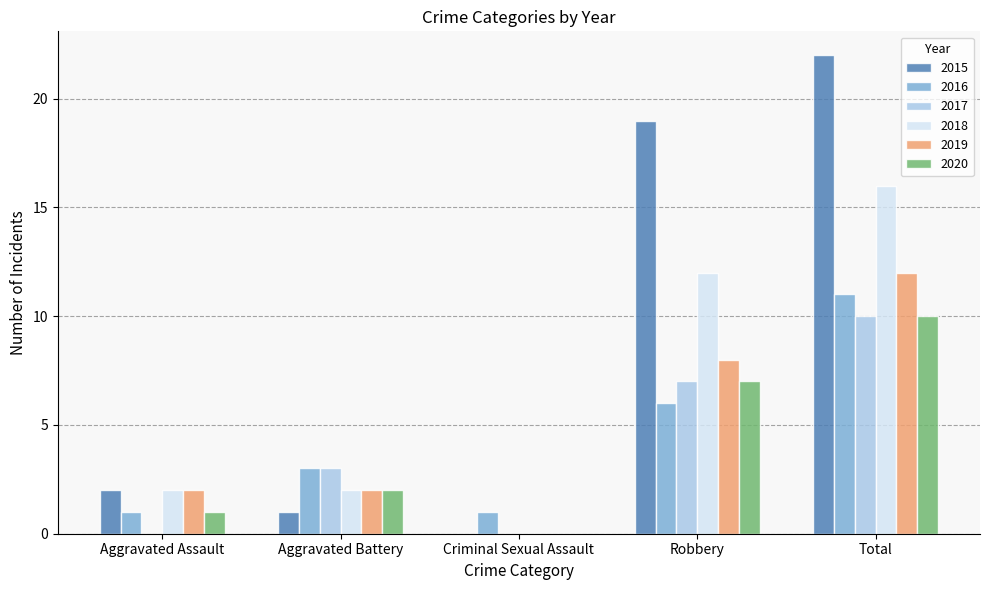

Count the number of categories in the chart.

5